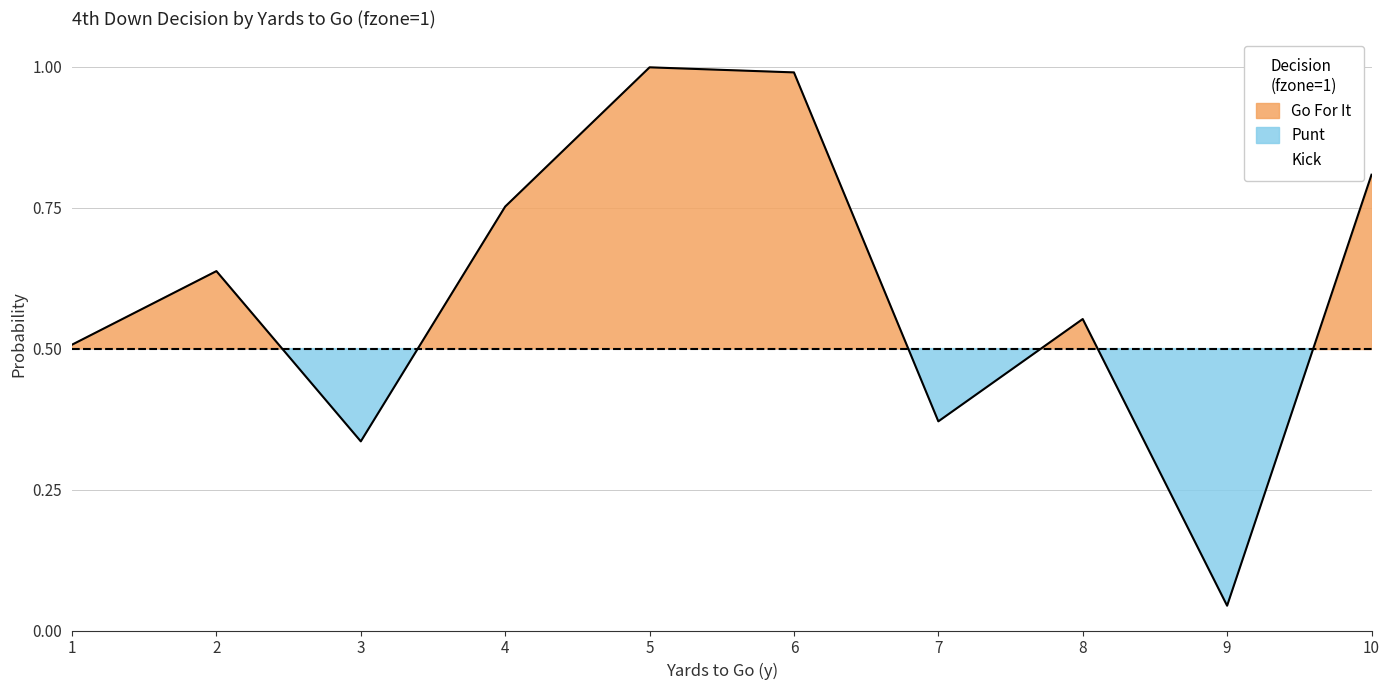

Count the number of categories in the chart.

10